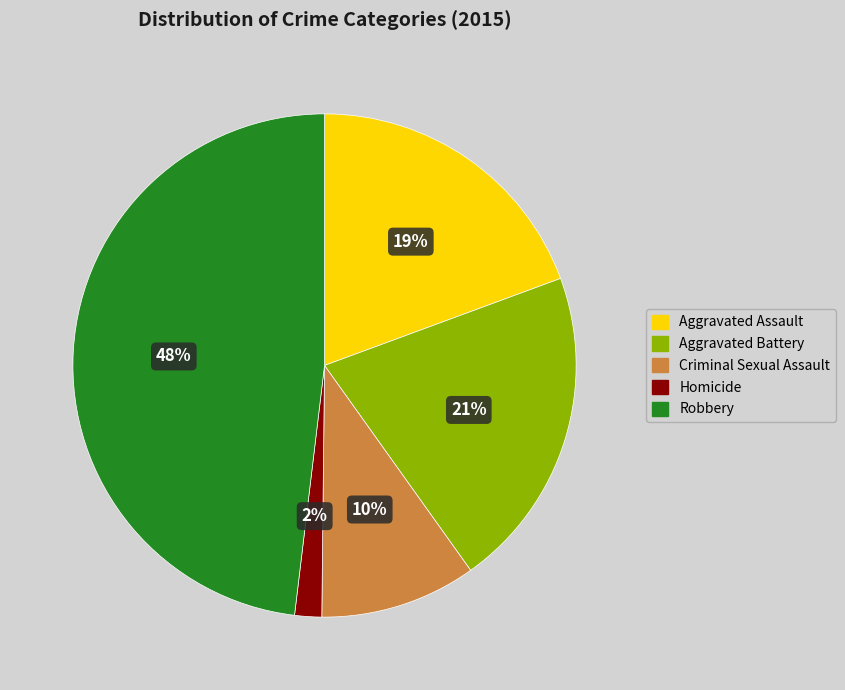

The Aggravated Battery slice represents 12% of the pie. True or false?

False